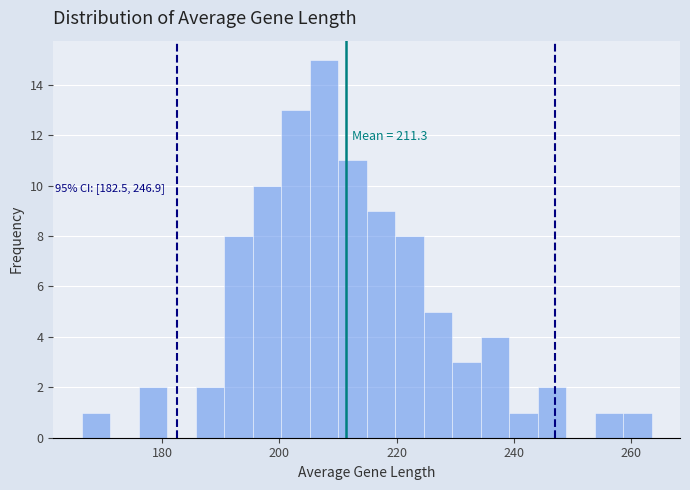

Read against the x-axis, roughly where is the centre of the tallest bar?

208